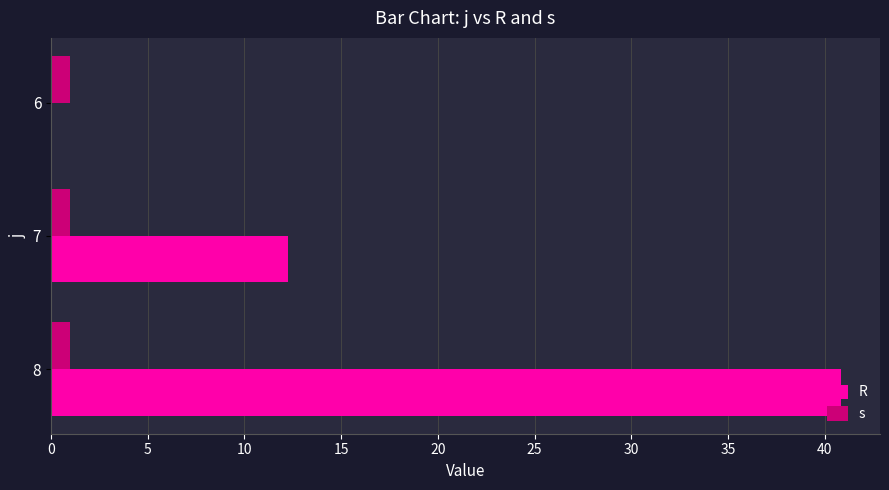

At which category is the sum across all series the highest?

8